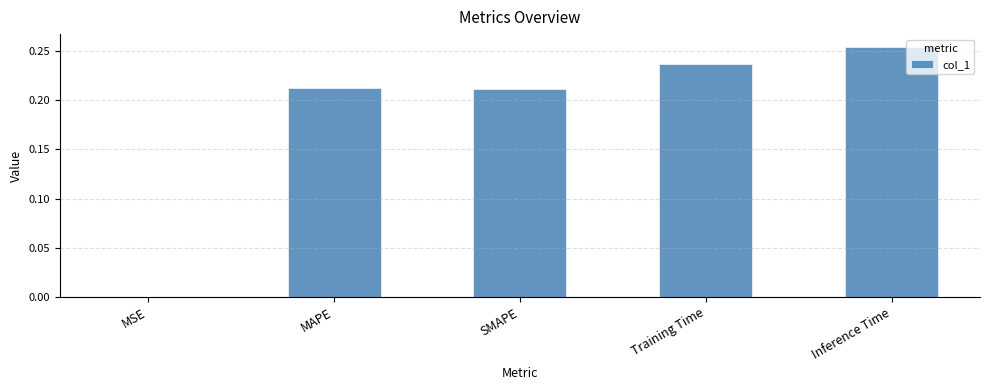

What is the sum of all values?

0.9